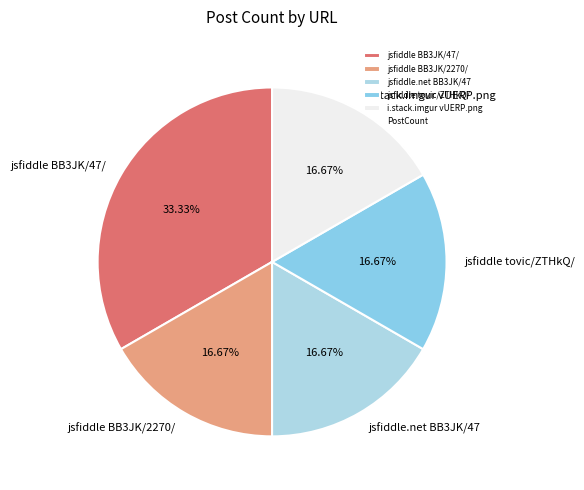

Does any single category account for the majority?

No